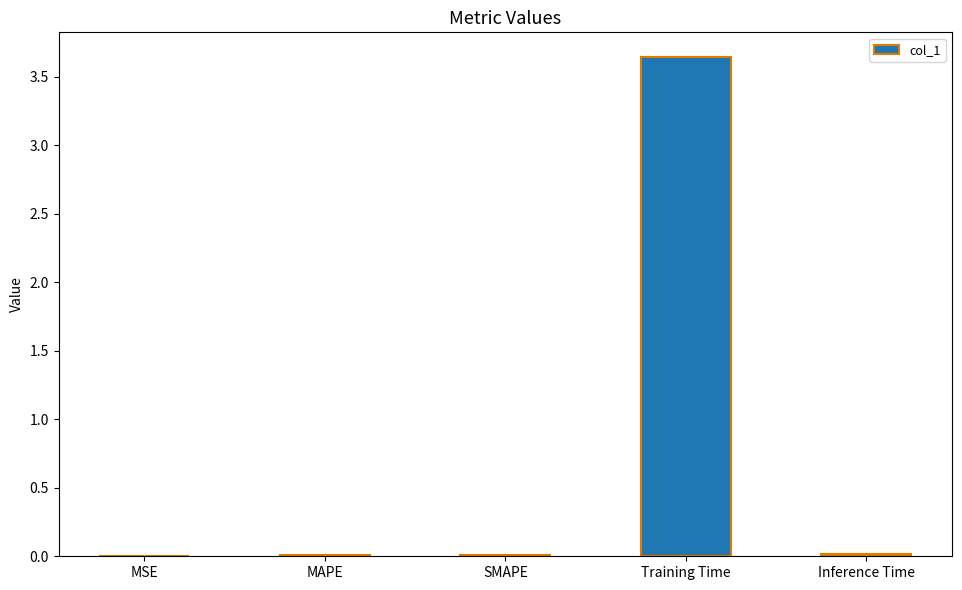

Which label corresponds to the largest value in the chart?

Training Time